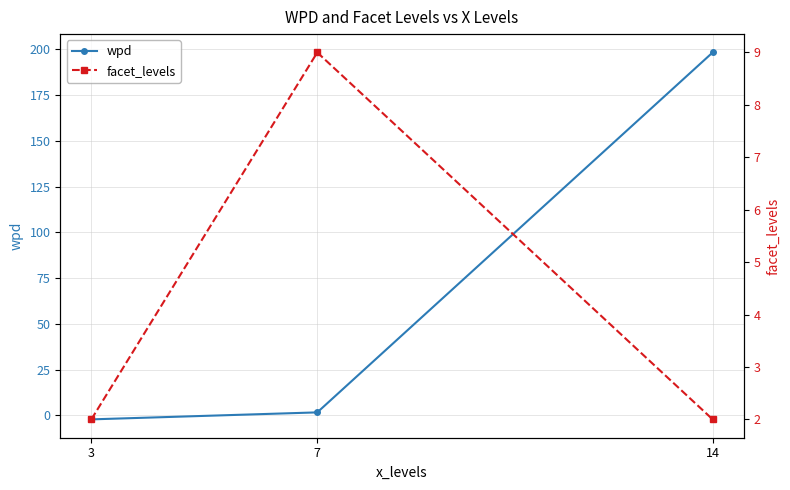

What is the value of the facet_levels point at the 2nd from the left?

9.0